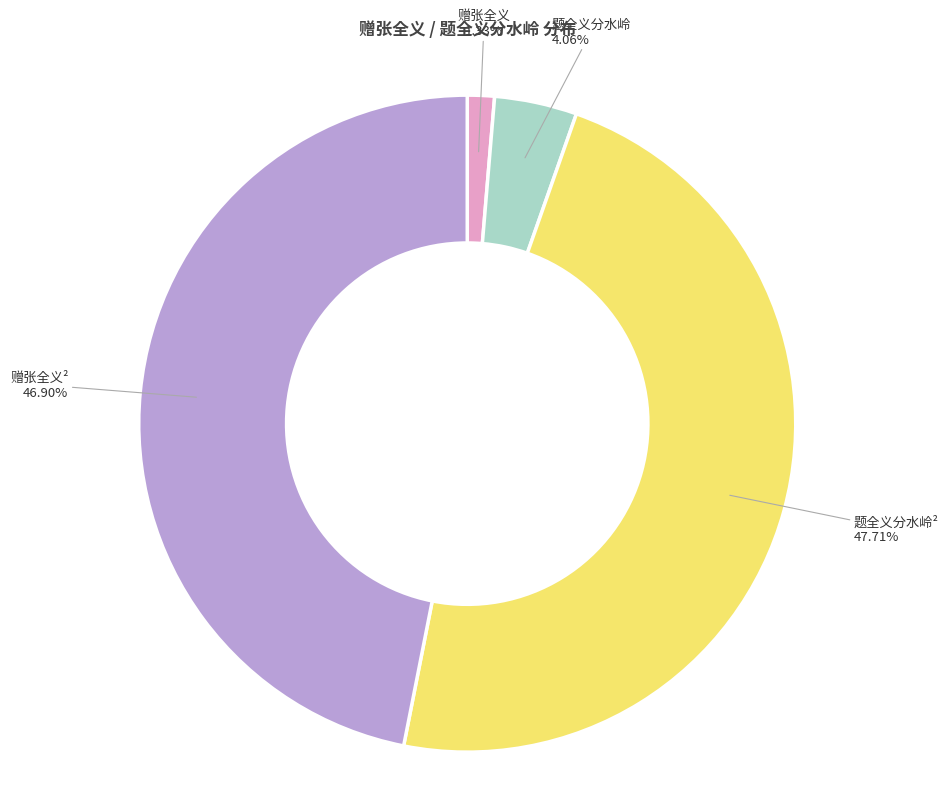

How many segments does this pie chart have?

4